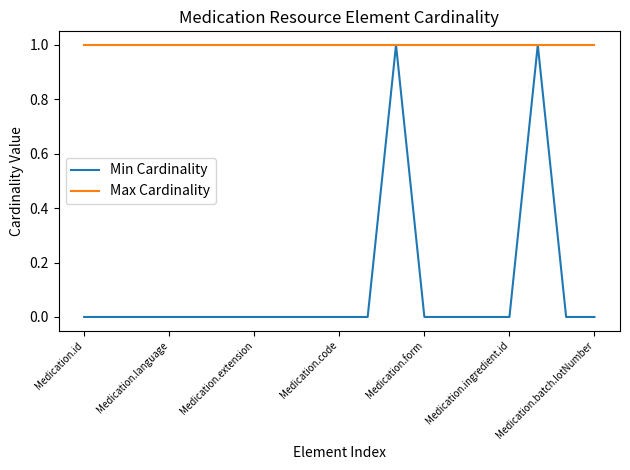

Which series has the largest total across all categories?

Max Cardinality